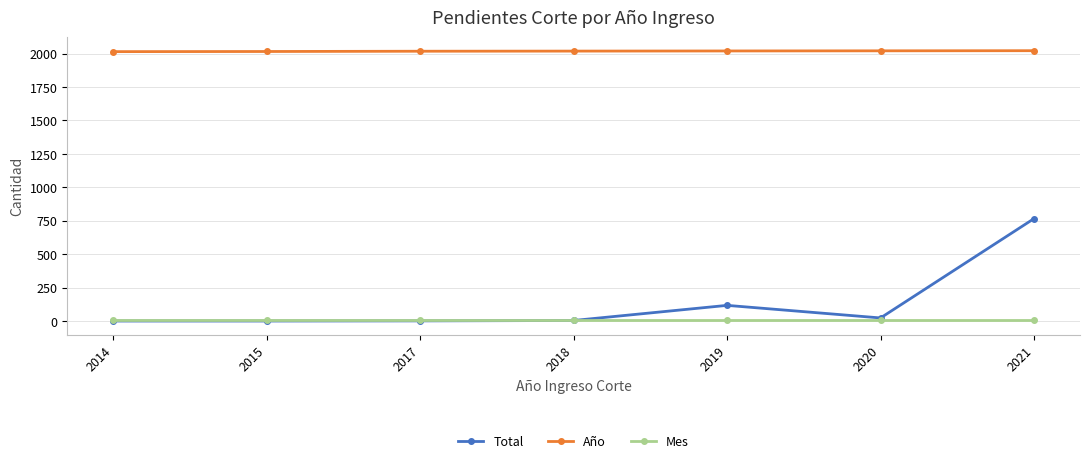

True or false: Mes and Año intersect in this chart.

False